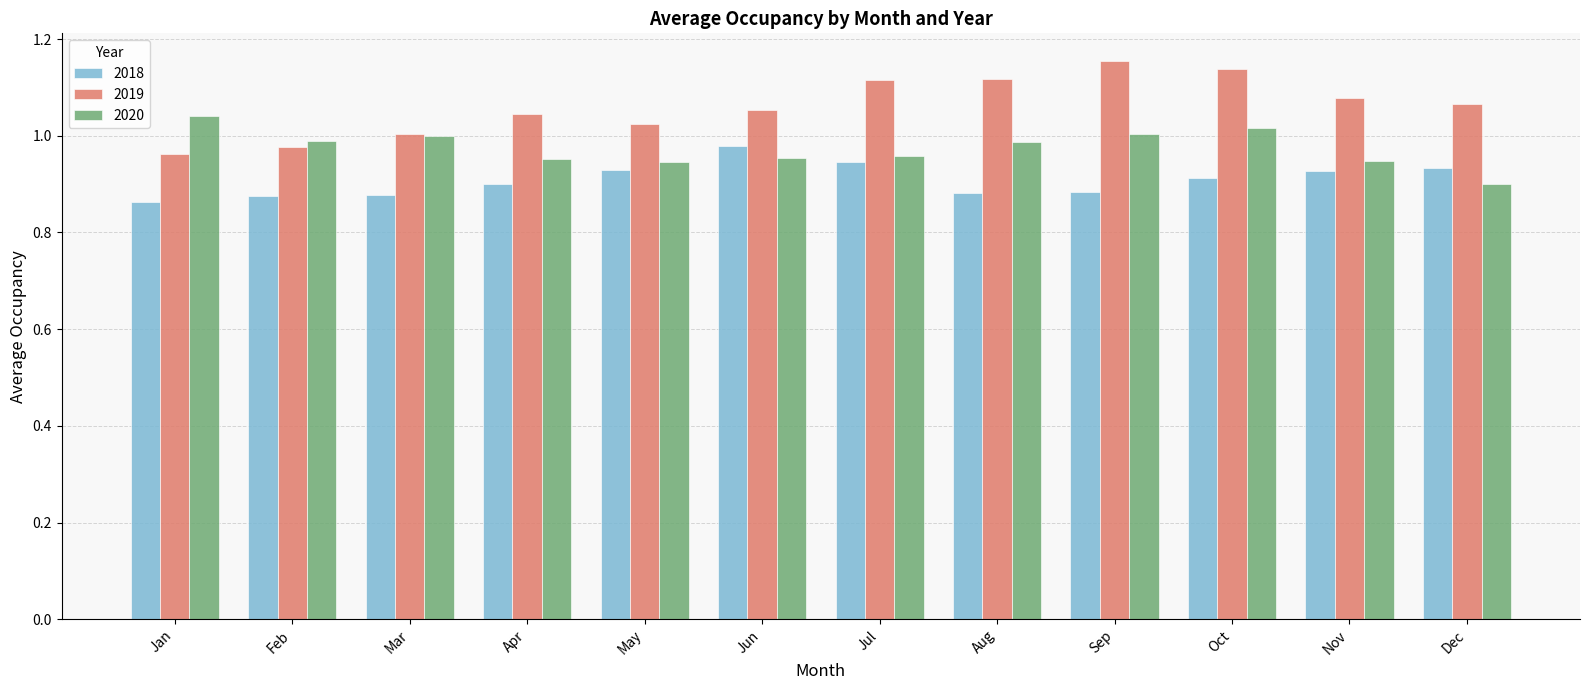

The 2018 series shows 1.5 at Mar. True or false?

False